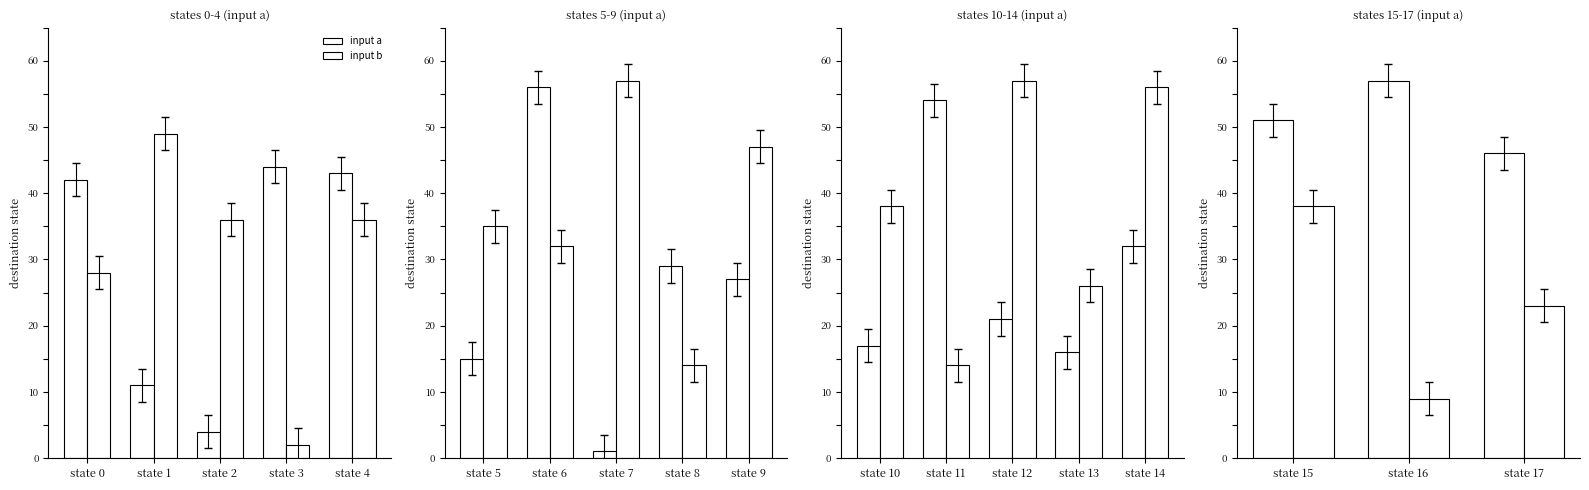

Rank the series by their maximum value, from lowest to highest.

input b, input a